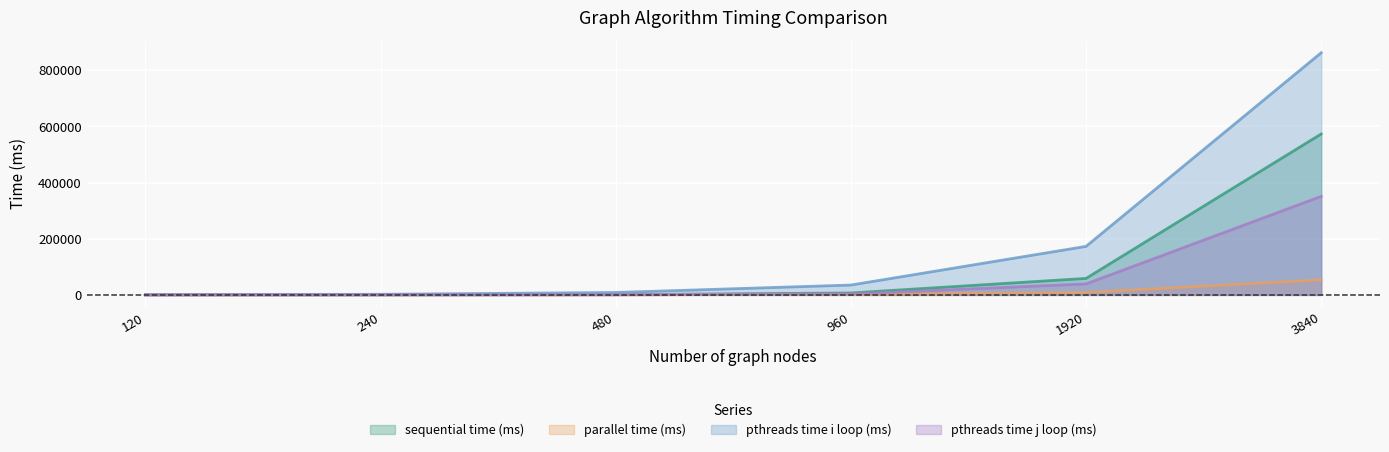

Reading right to left, what are all the values shown in this chart?

sequential time (ms): 573377.0	58743.0	6849.0	837.0	78.6	8.2
parallel time (ms): 53644.4	8689.2	1665.5	382.0	110.8	38.1
pthreads time i loop (ms): 862801.0	172878.8	35063.3	8612.6	2082.8	512.2
pthreads time j loop (ms): 351157.6	39155.1	2992.2	220.4	33.9	8.2